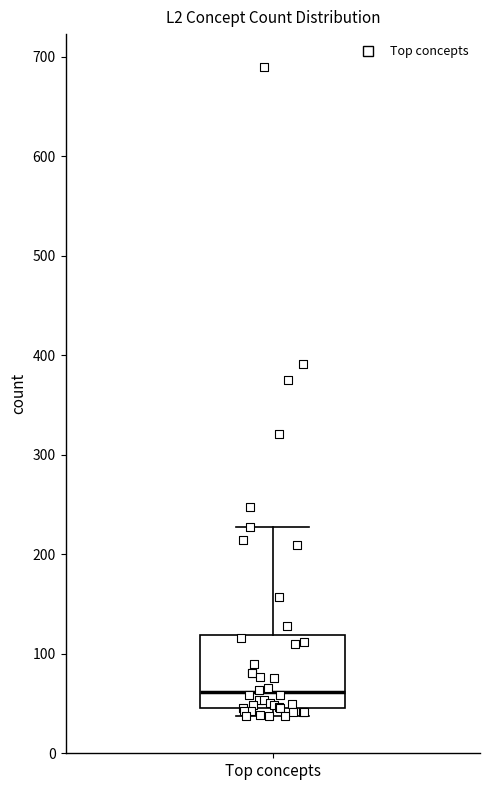

Where does the median line of the box for Top concepts sit on the y-axis? The values are not printed on the chart, so give them approximately, as read against the axis.

60